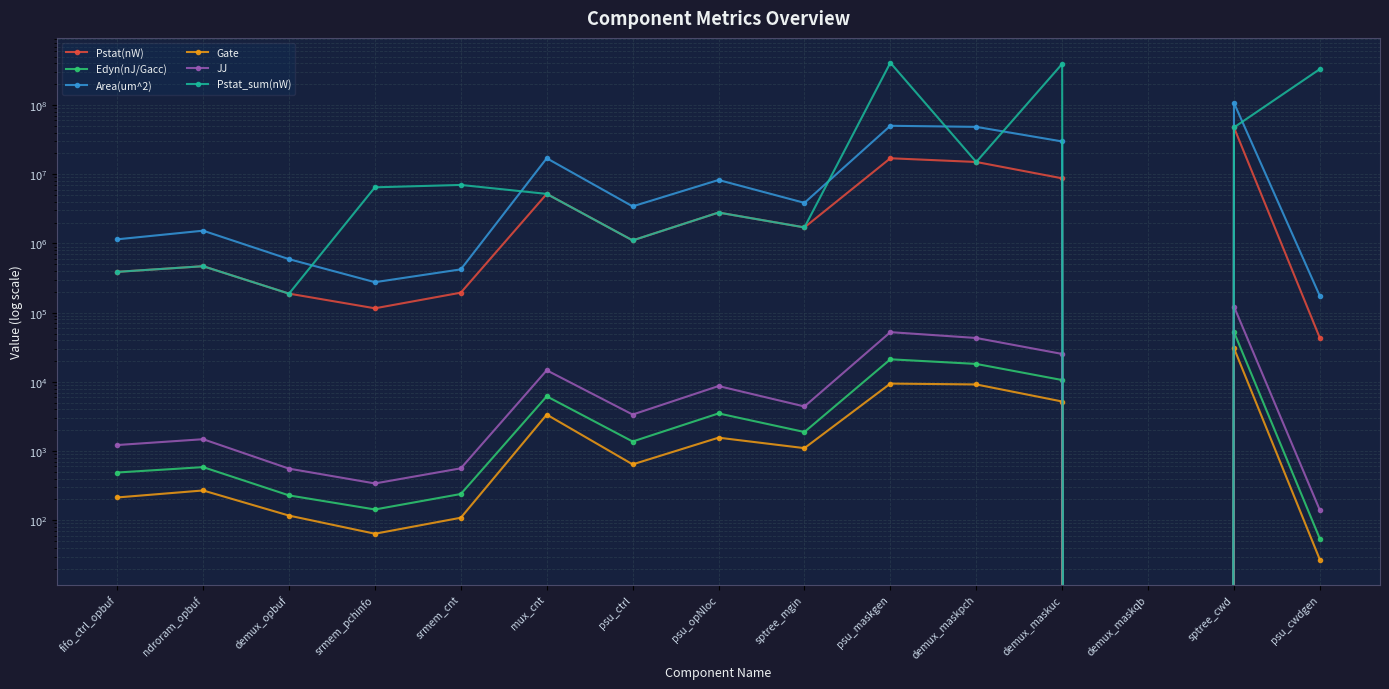

List the series in order of their peak value, lowest first.

Gate, Edyn(nJ/Gacc), JJ, Pstat(nW), Area(um^2), Pstat_sum(nW)